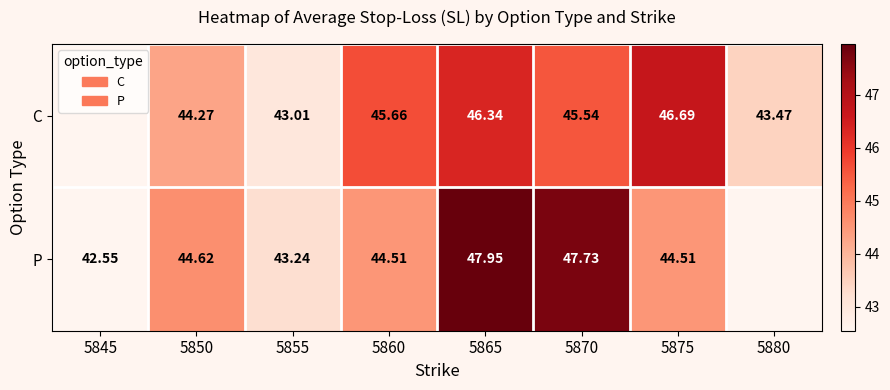

Rank the series at 5860 from lowest to highest value.

P, C